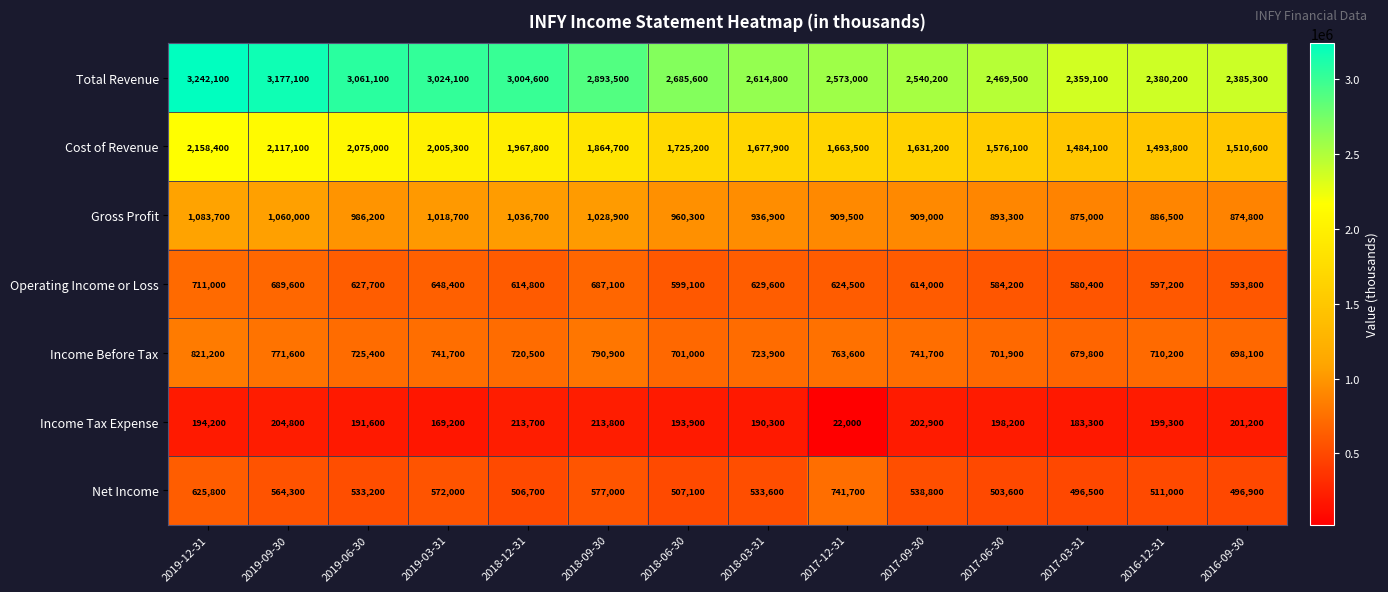

How many categories are shown in the chart?

14